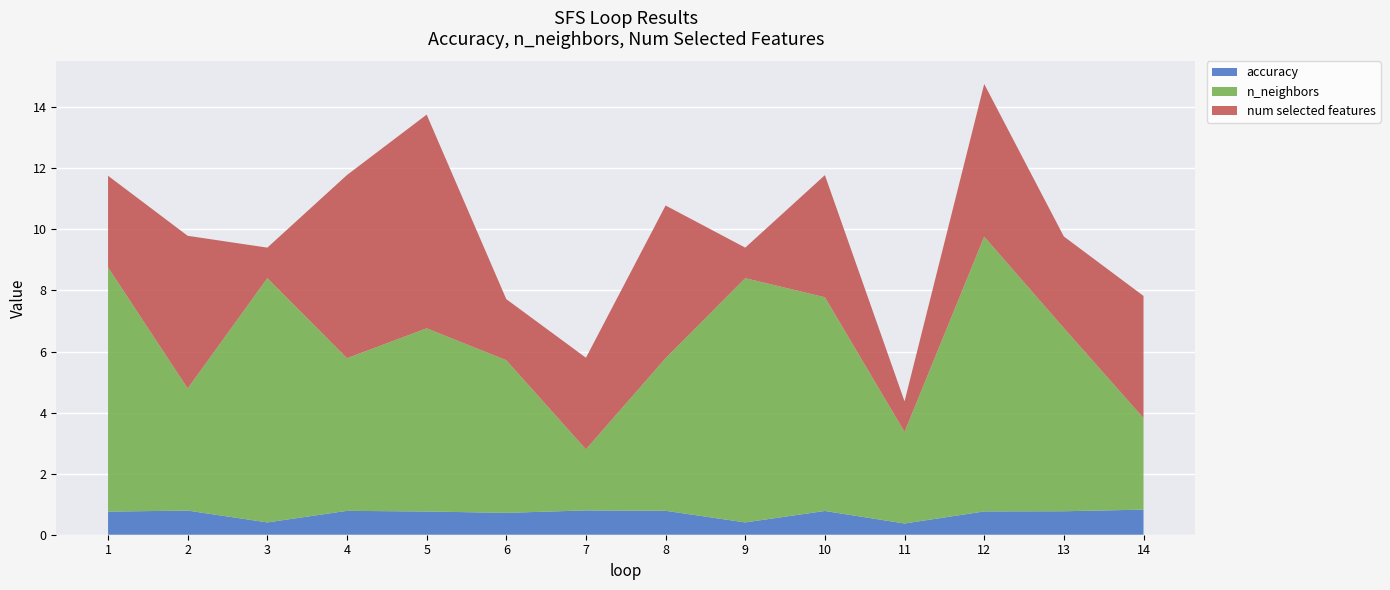

Reading right to left, extract all data points from this chart.

accuracy: 0.8	0.8	0.8	0.4	0.8	0.4	0.8	0.8	0.7	0.8	0.8	0.4	0.8	0.8
n_neighbors: 3.0	6.0	9.0	3.0	7.0	8.0	5.0	2.0	5.0	6.0	5.0	8.0	4.0	8.0
num selected features: 4.0	3.0	5.0	1.0	4.0	1.0	5.0	3.0	2.0	7.0	6.0	1.0	5.0	3.0